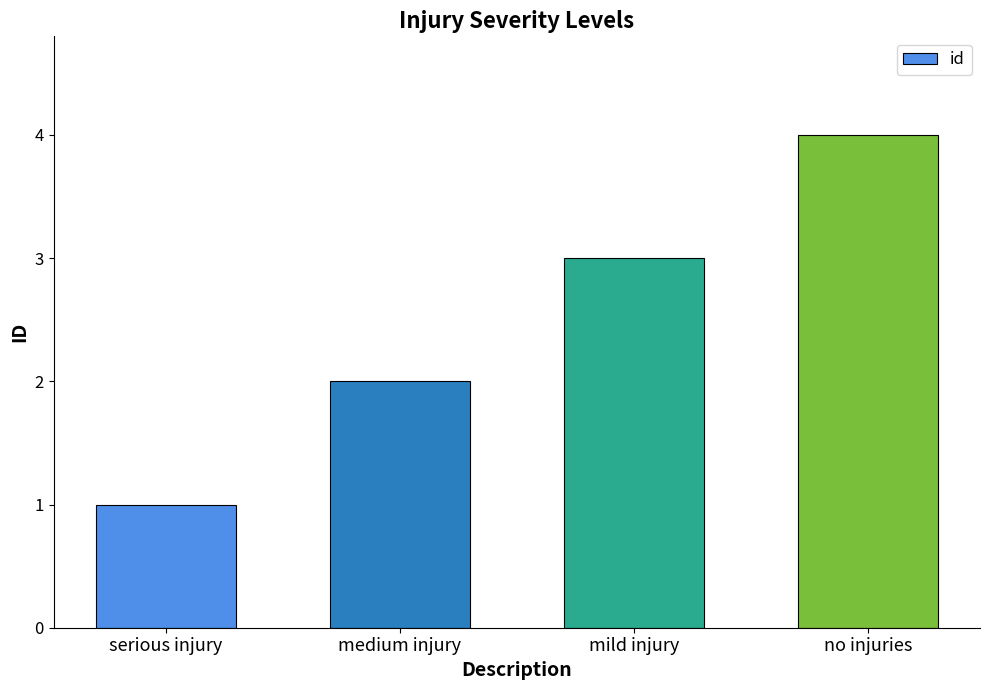

Does the chart contain stacked bars?

No